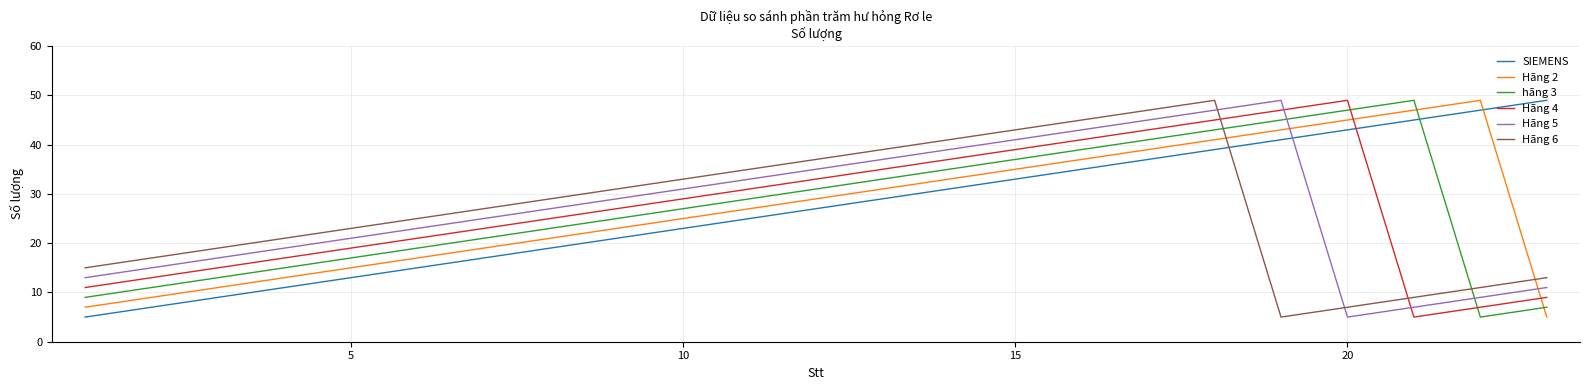

Which series ends up on top after the final intersection of hãng 3 and Hãng 4?

Hãng 4